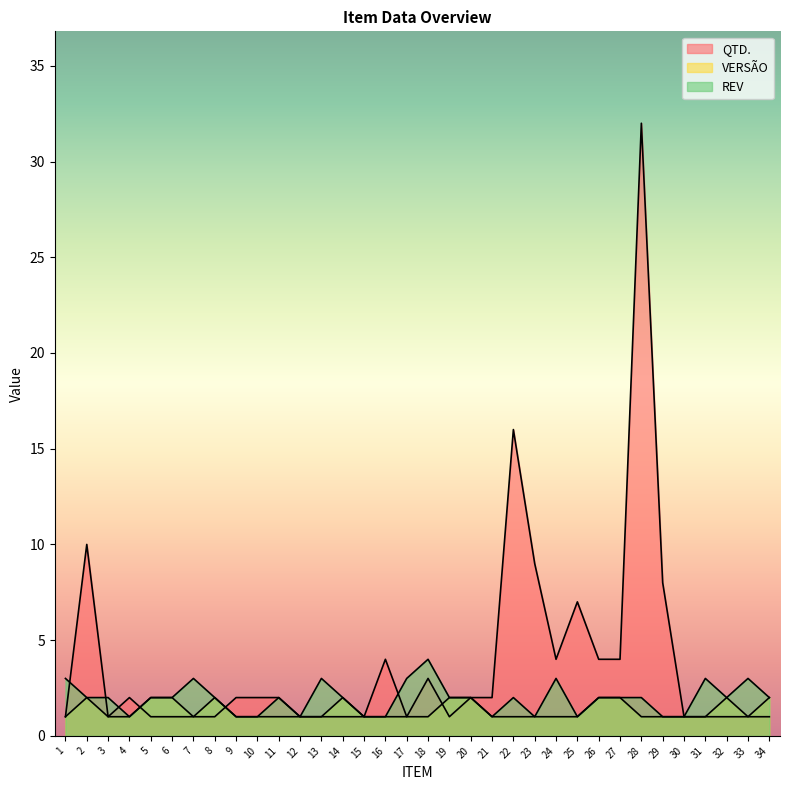

How many lines are shown in the chart?

3